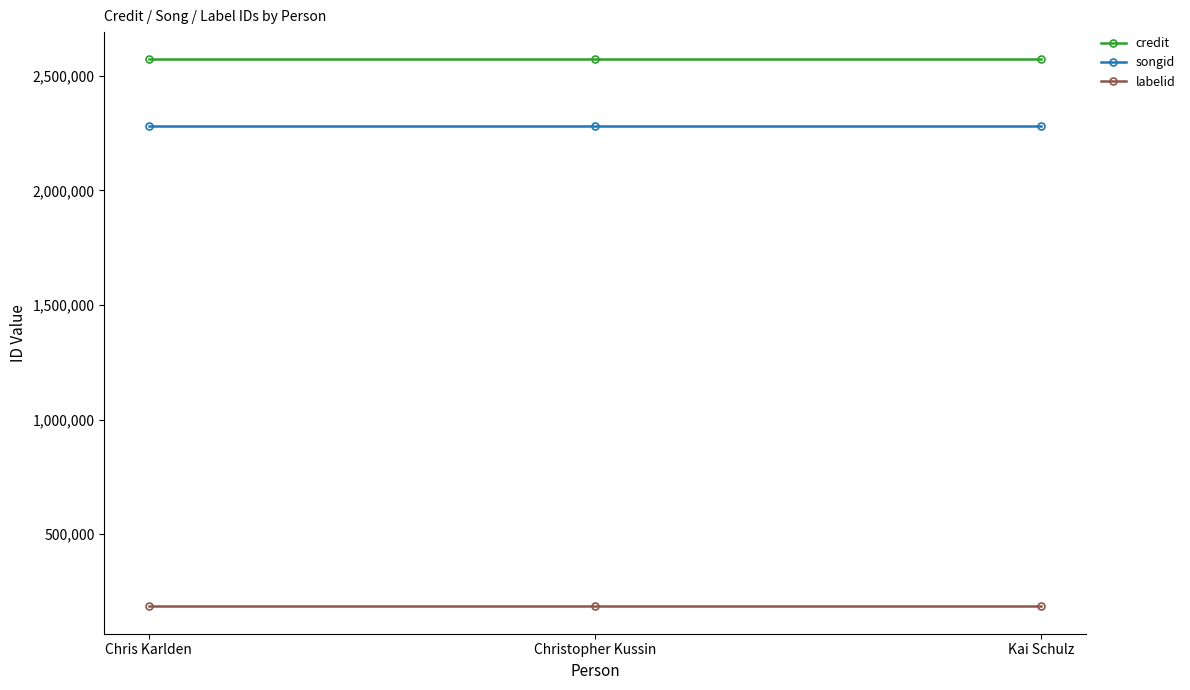

Reading left to right, transcribe all the data shown in this chart.

credit: Chris Karlden=2570647	Christopher Kussin=2570647	Kai Schulz=2570647
songid: Chris Karlden=2279925	Christopher Kussin=2279925	Kai Schulz=2279925
labelid: Chris Karlden=185568	Christopher Kussin=185568	Kai Schulz=185568